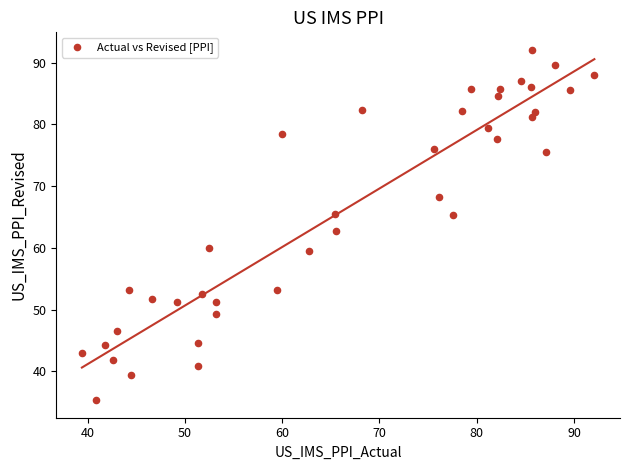

What is the range of X values (max minus min)?

52.7